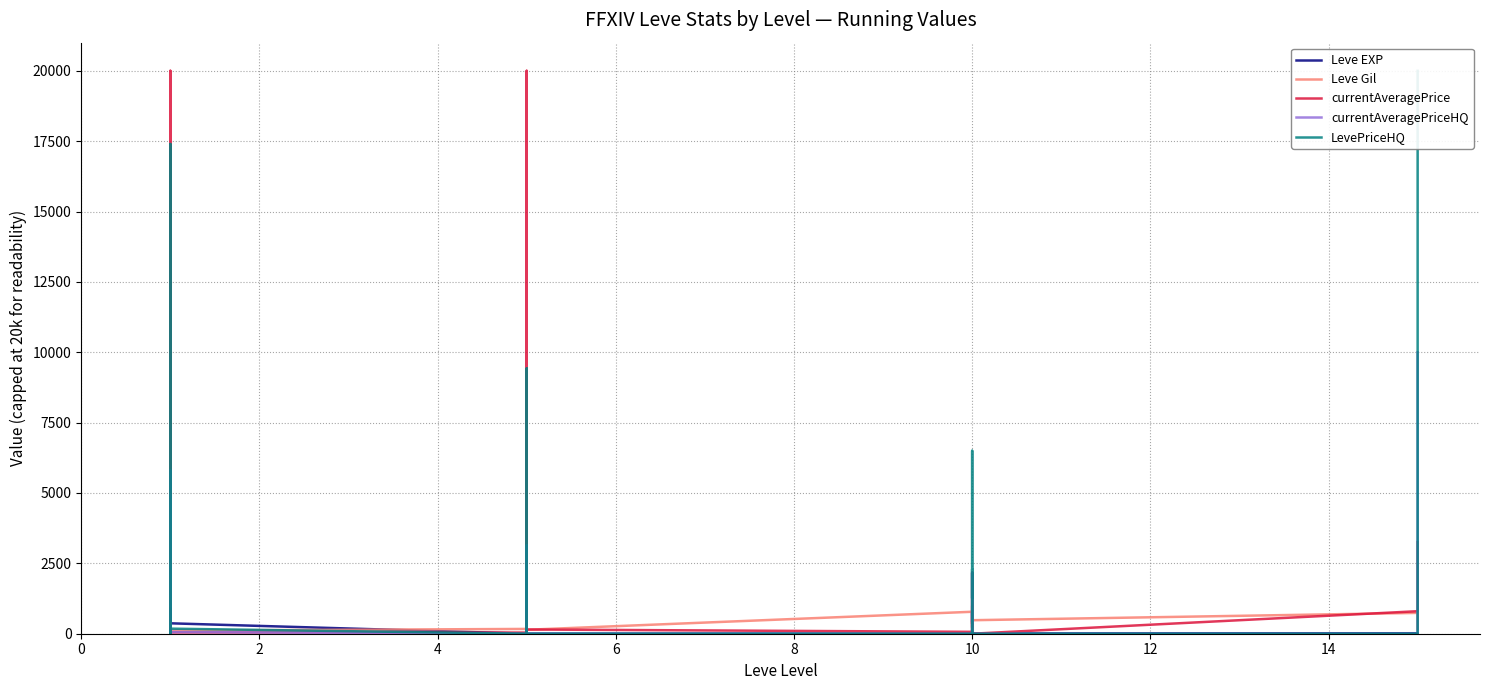

True or false: currentAveragePriceHQ and LevePriceHQ cross at least once.

False